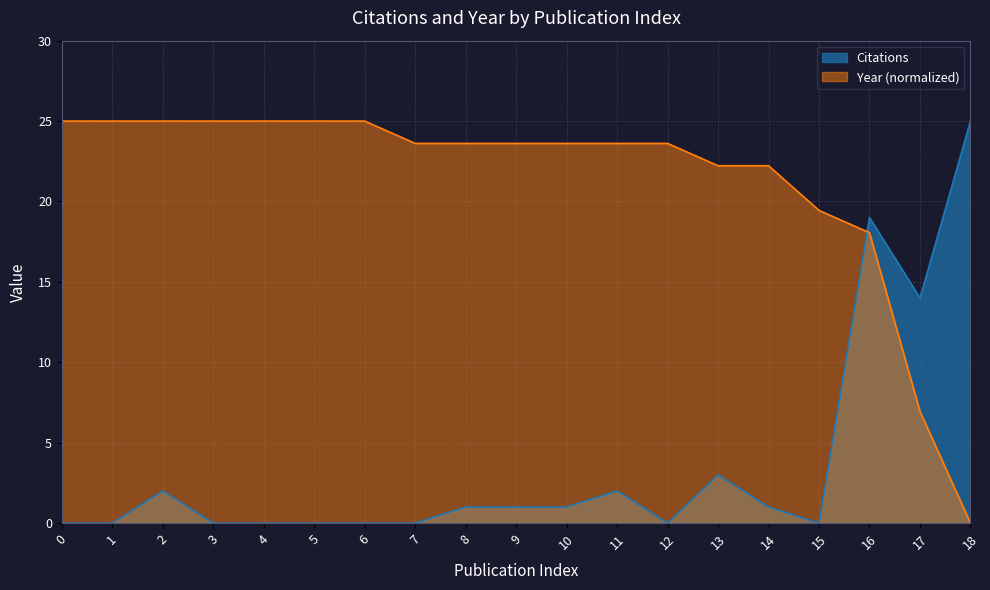

Which category has the highest value across all series?

18